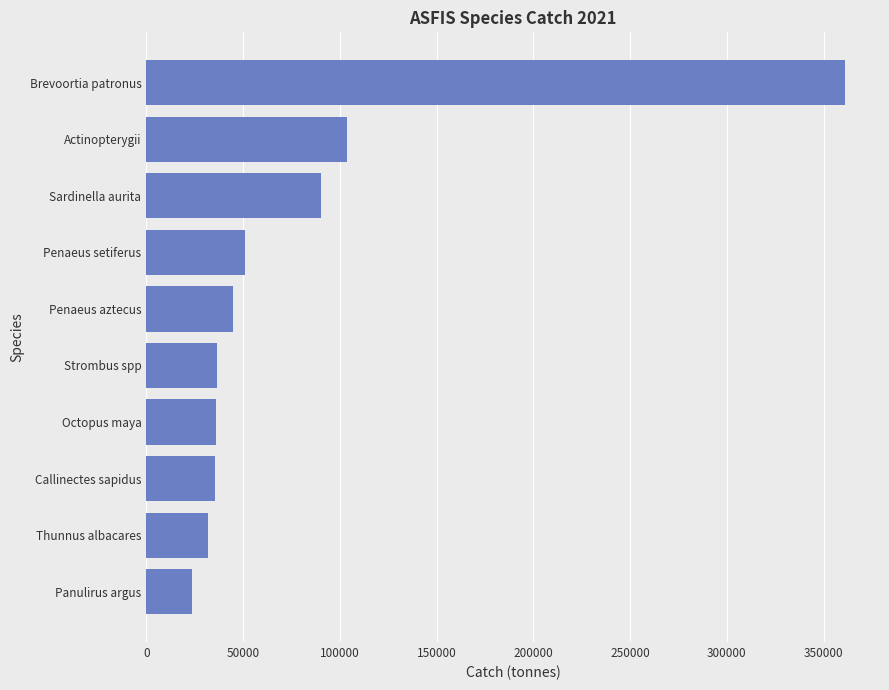

What is the difference between the maximum and second lowest values?

329253.0